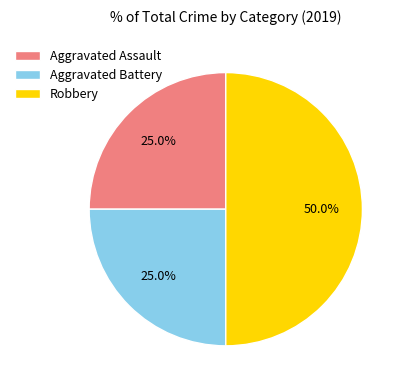

To the nearest percent, what is the difference between the largest and smallest slice percentages?

25%